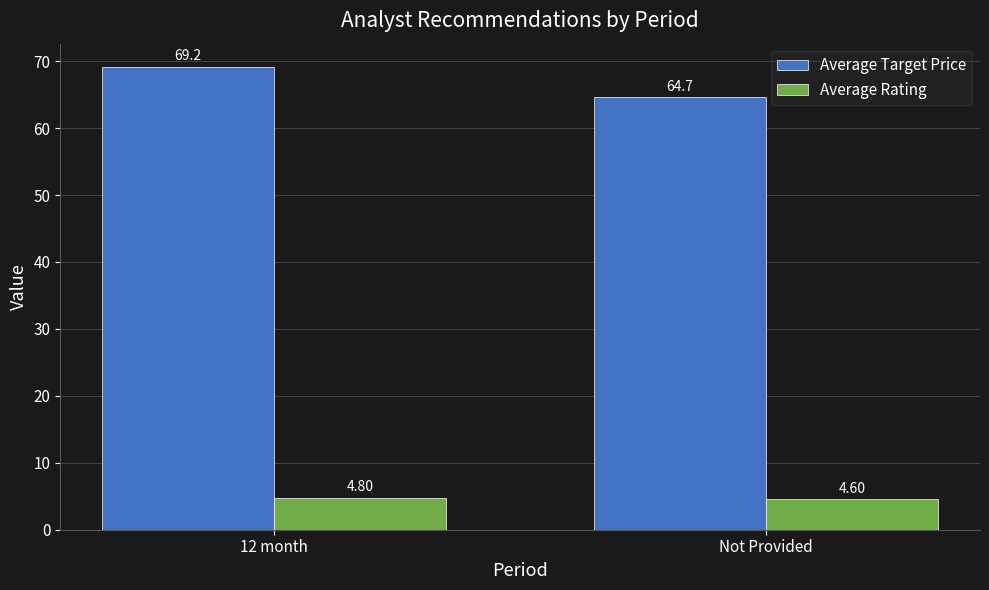

True or false: Average Target Price has a value of 112.5 at 12 month.

False